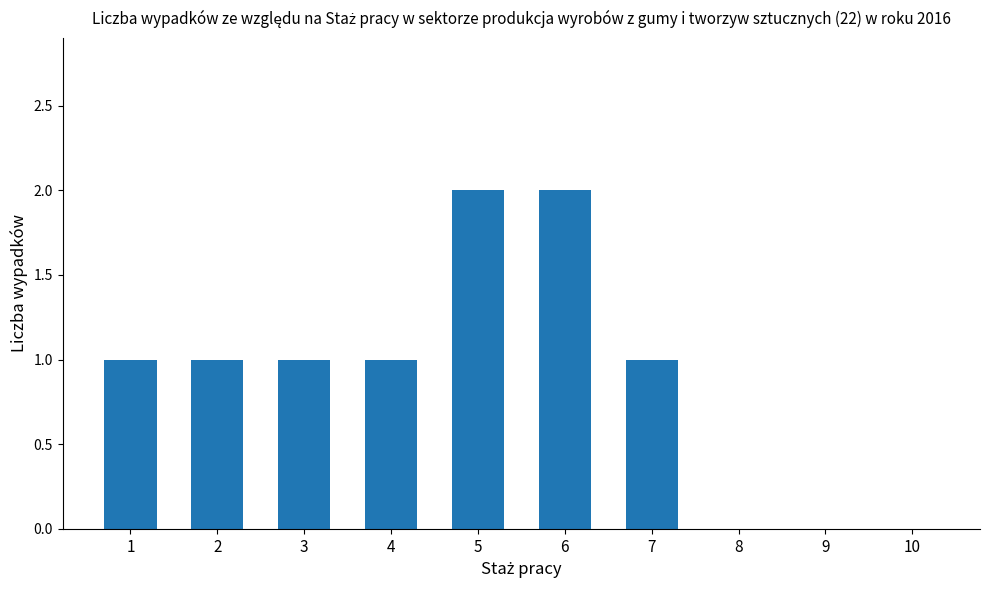

How many values are between 0 and 1?

8